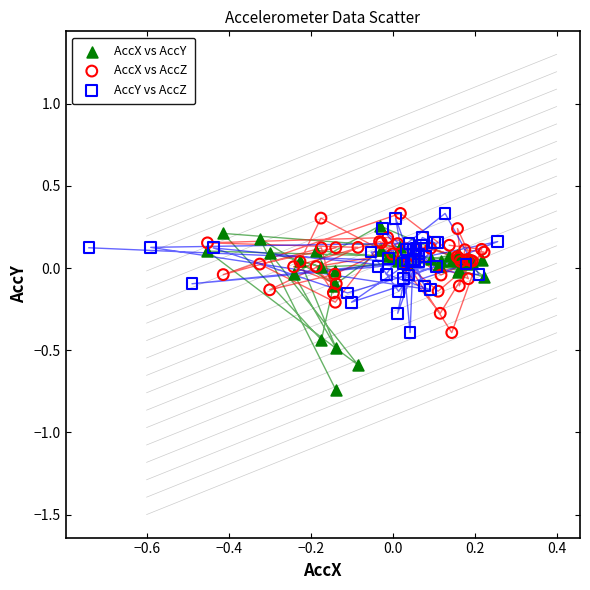

Which series contains the lowest Y value?

AccX vs AccY